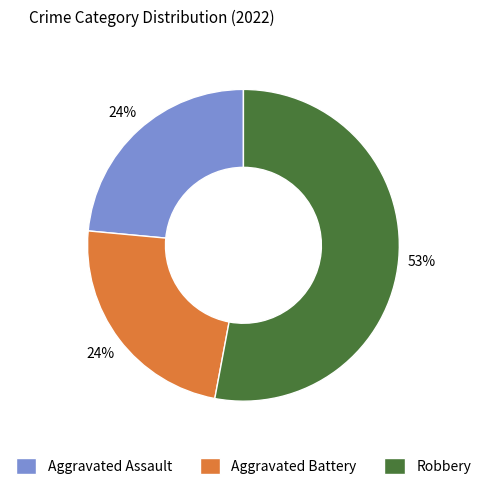

Is the sum of Robbery and Aggravated Battery greater than half?

Yes